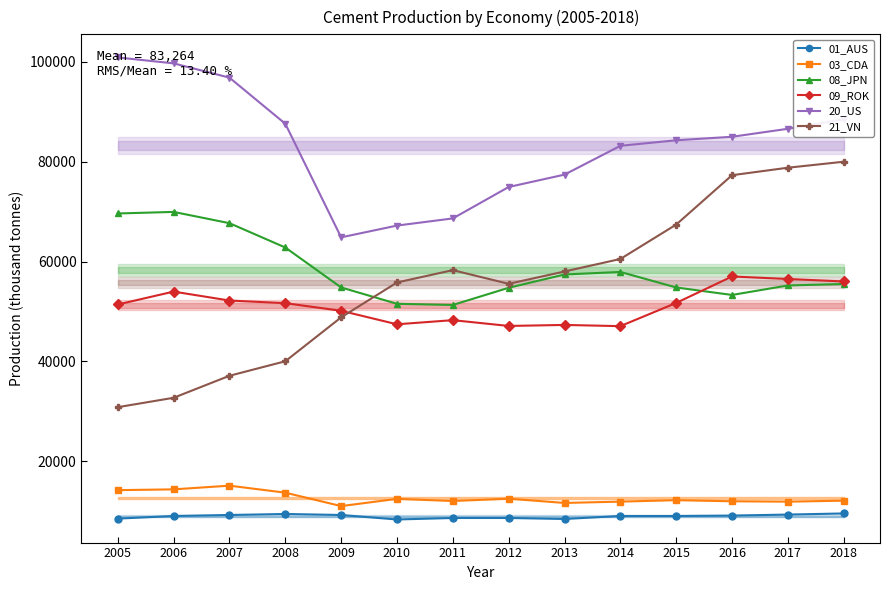

Reading left to right, list all the values displayed in this chart.

01_AUS: 8475	9000	9200	9400	9200	8300	8600	8600	8400	9000	9000	9080	9284	9507
03_CDA: 14179	14336	15078	13672	10985	12431	12001	12465	11612	11879	12167	11949	11871	12072
08_JPN: 69629	69942	67685	62810	54800	51526	51291	54737	57400	57913	54800	53300	55200	55500
09_ROK: 51391	53971	52182	51653	50126	47420	48249	47087	47291	47048	51700	57000	56500	56000
20_US: 100903	99712	96850	87610	64843	67202	68639	74934	77415	83188	84300	85000	86600	88500
21_VN: 30808	32690	37102	40009	48810	55801	58271	55531	58000	60507	67400	77300	78800	80000